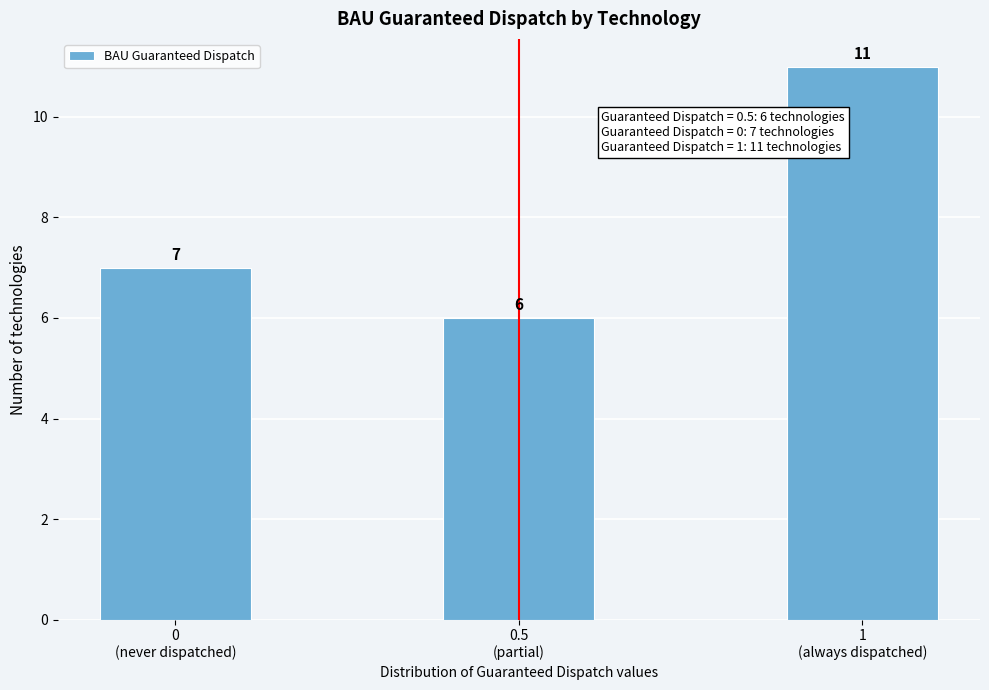

Reading right to left, transcribe all the data shown in this chart.

11	6	7